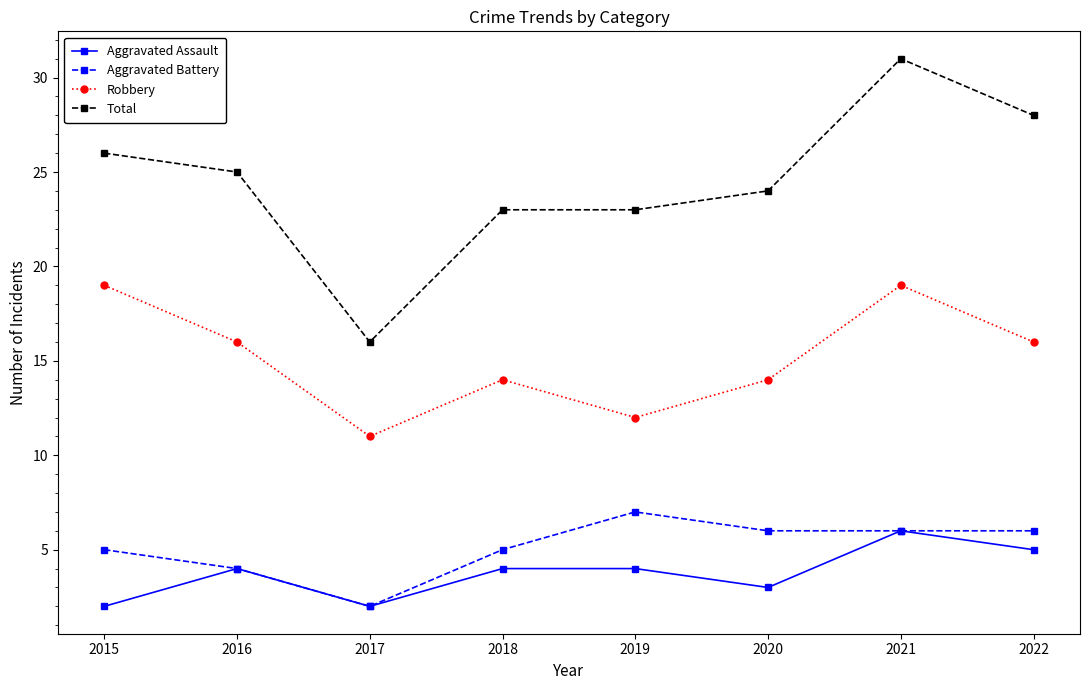

Reading left to right, list all the values displayed in this chart.

Aggravated Assault: 2015=2	2016=4	2017=2	2018=4	2019=4	2020=3	2021=6	2022=5
Aggravated Battery: 2015=5	2016=4	2017=2	2018=5	2019=7	2020=6	2021=6	2022=6
Robbery: 2015=19	2016=16	2017=11	2018=14	2019=12	2020=14	2021=19	2022=16
Total: 2015=26	2016=25	2017=16	2018=23	2019=23	2020=24	2021=31	2022=28